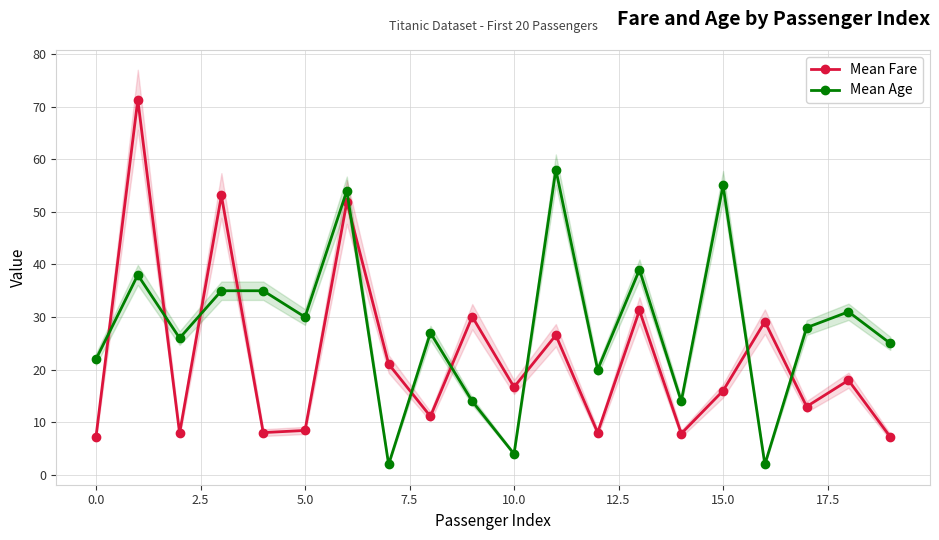

True or false: Mean Fare has more than 1 points higher than both neighbors.

True